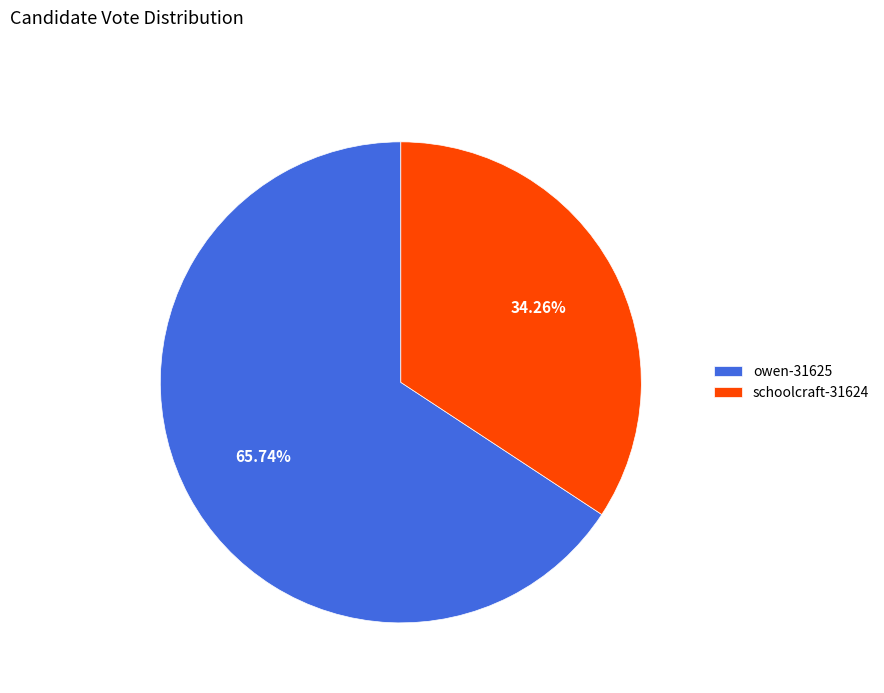

Does owen-31625 account for over 50% of the chart?

Yes